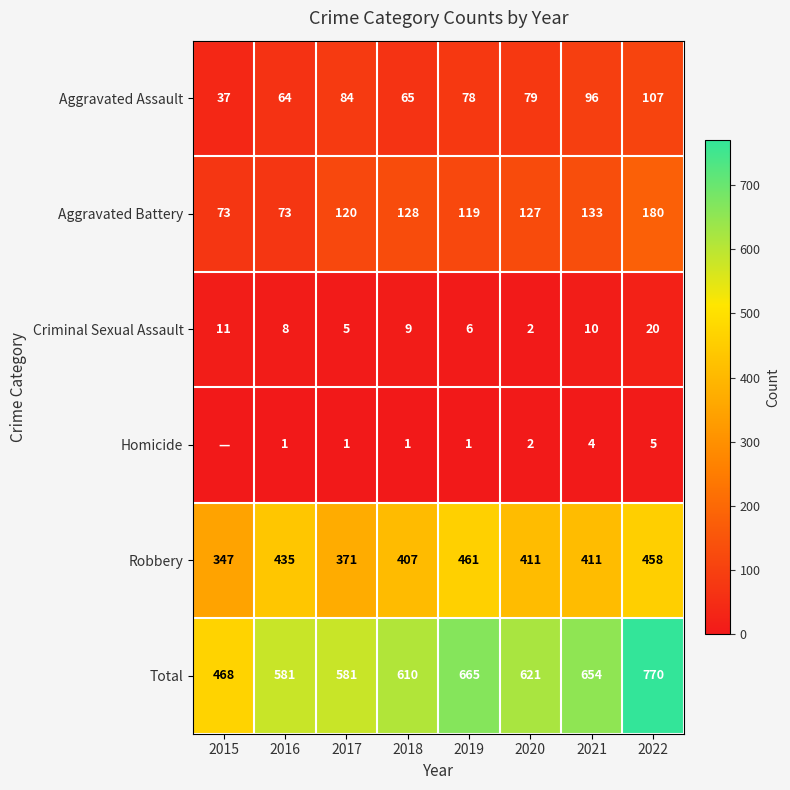

How many values in the Aggravated Assault series are below 79?

4